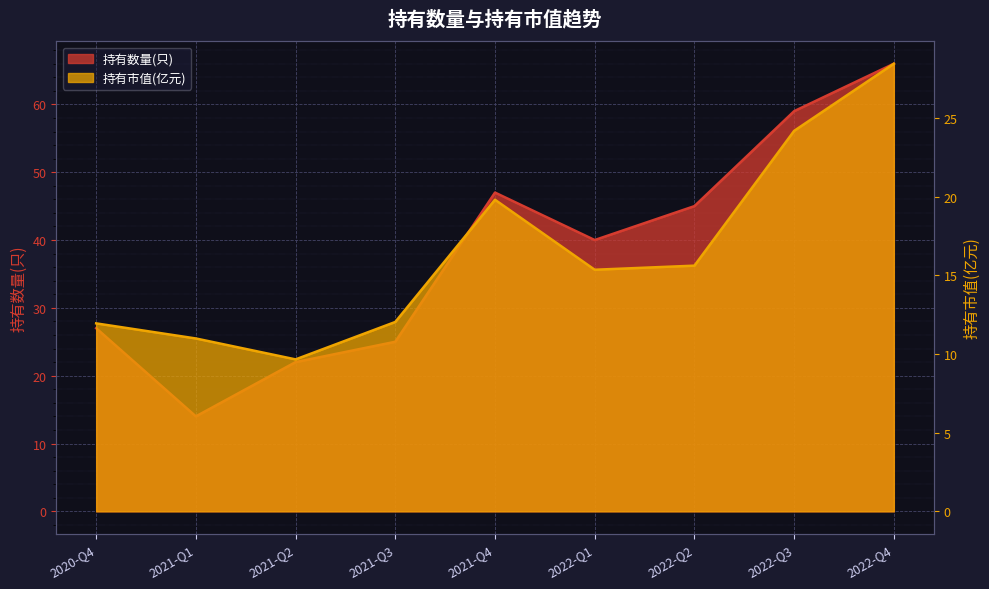

Between 2021-Q2 and 2022-Q3, which is larger?

2022-Q3